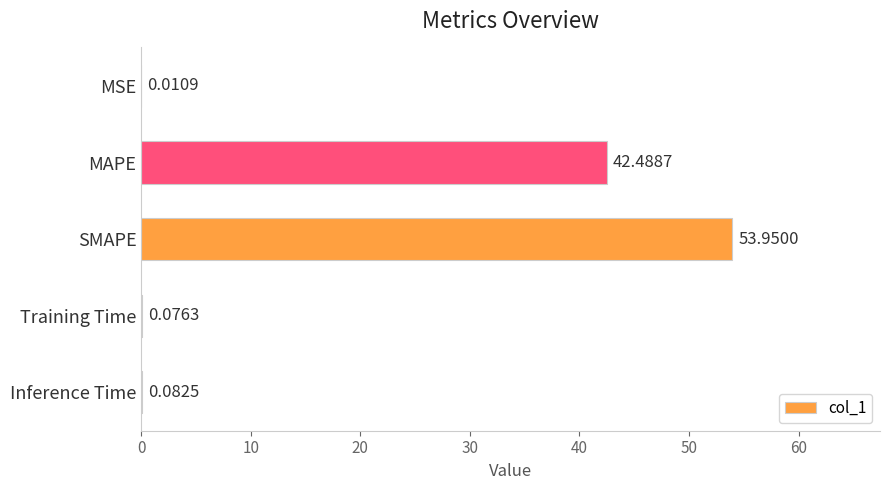

Where is the data nearest to the value 26?

MAPE